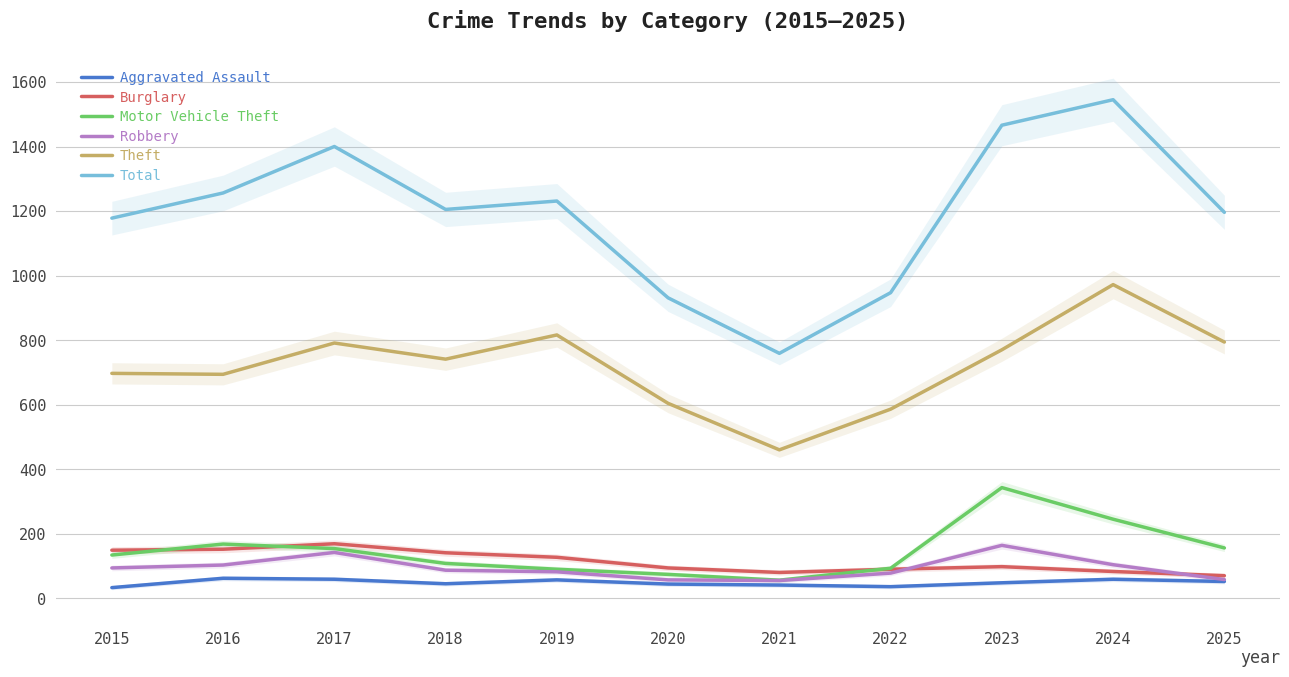

Is it true that Total equals 1256 at 2016?

True